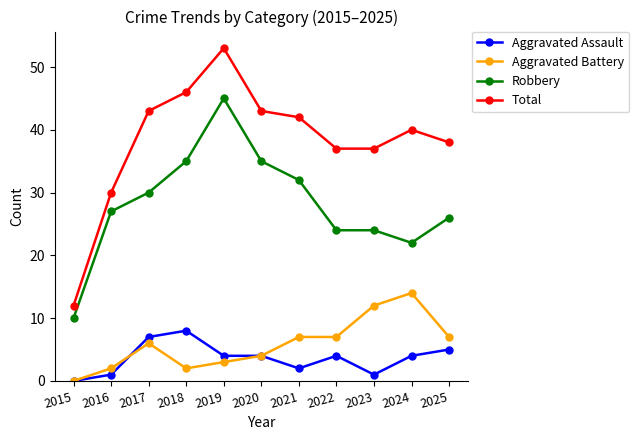

Which series has the largest range (max minus min)?

Total